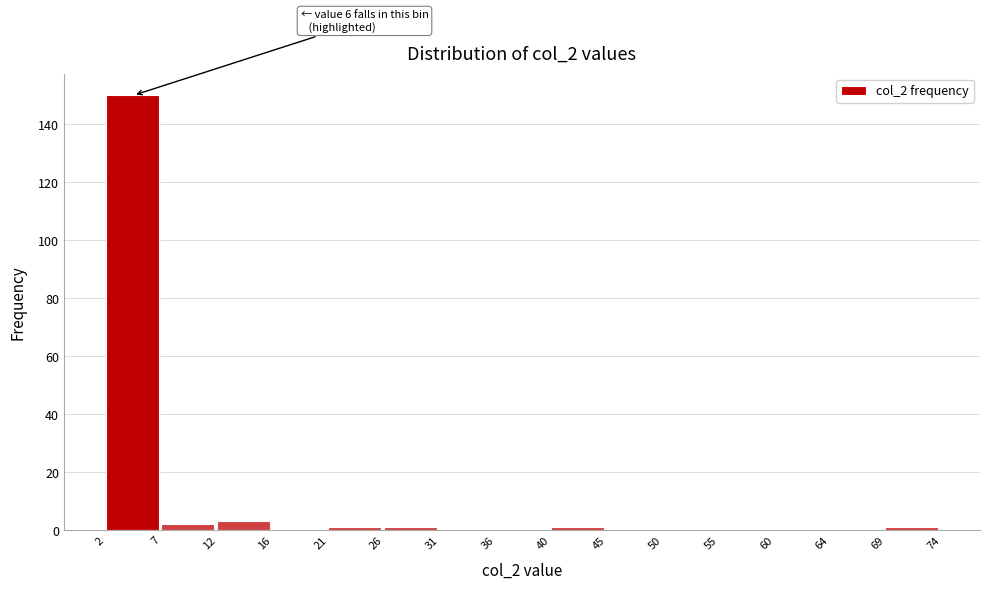

Which range on the x-axis has the tallest bar?

2 to 7